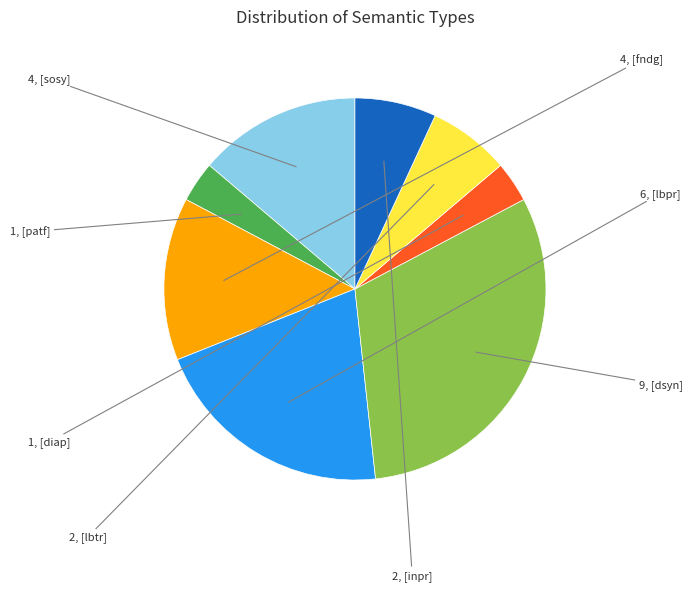

Is there any slice that represents more than half of the pie?

No